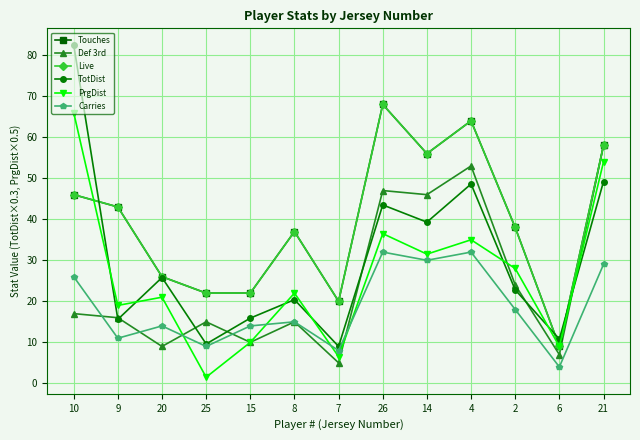

Is this an area chart (filled region under the line)?

No